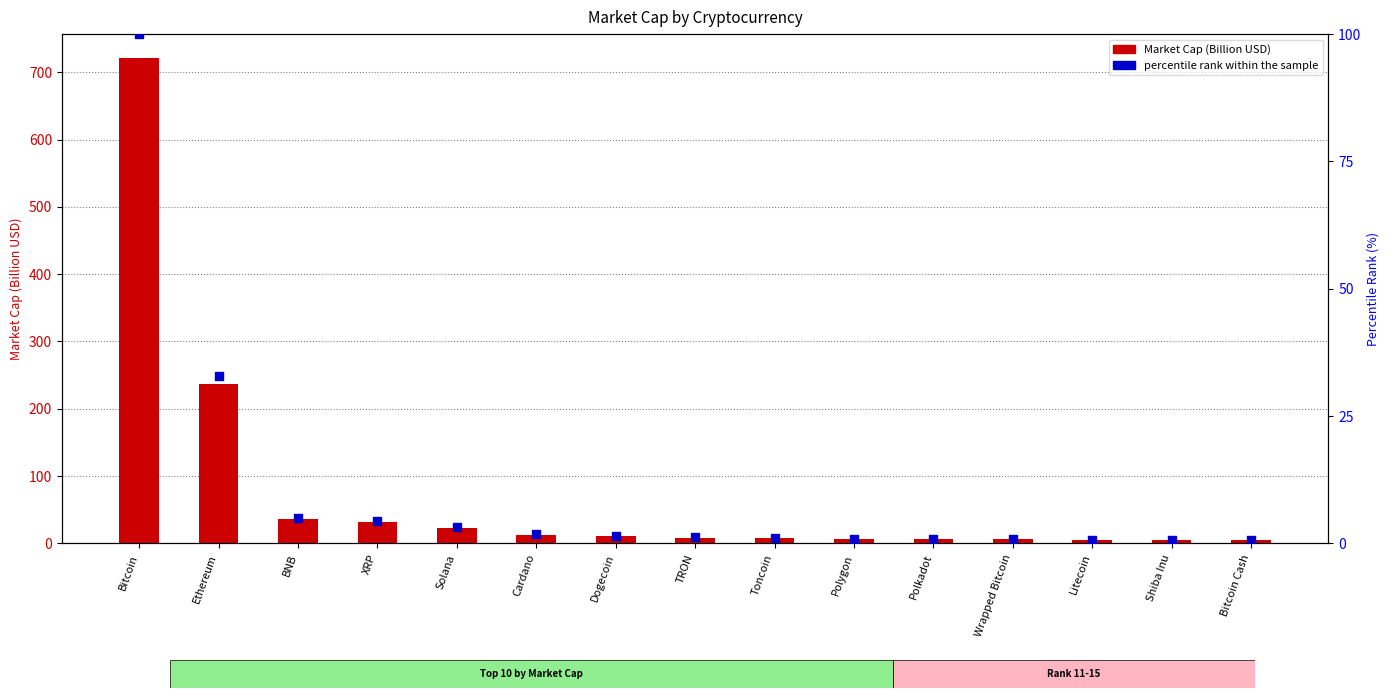

What is the total value across all series at Dogecoin?

12.0